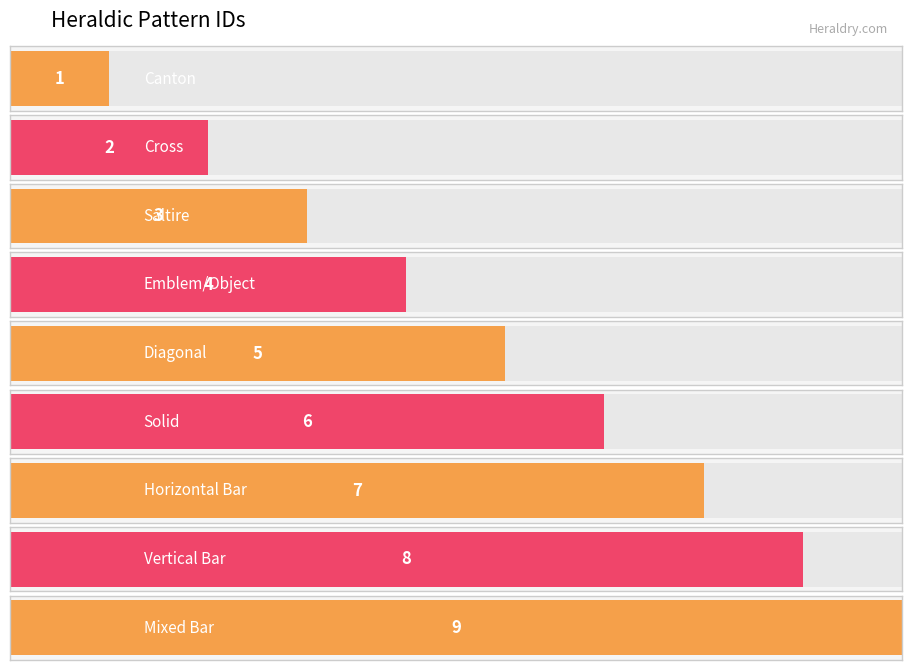

What is the ratio of the value at Vertical Bar to the value at Mixed Bar?

0.9